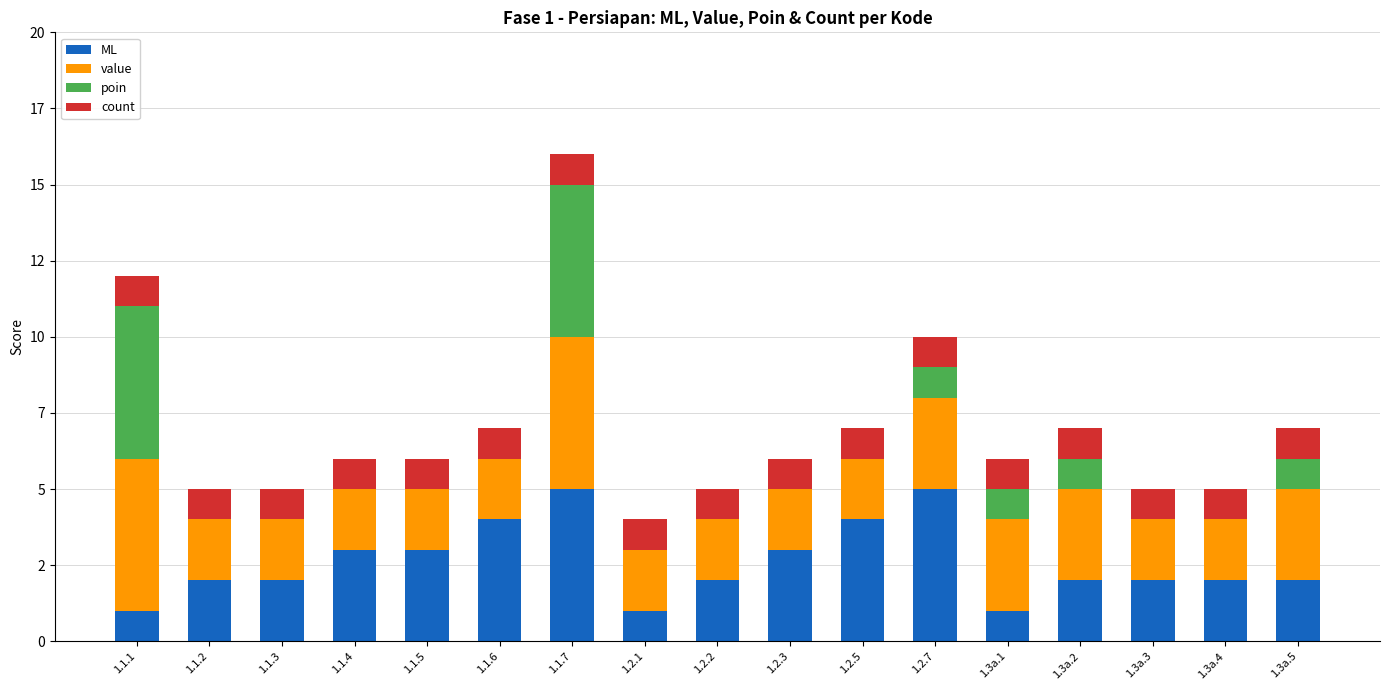

Does the chart contain stacked bars?

Yes